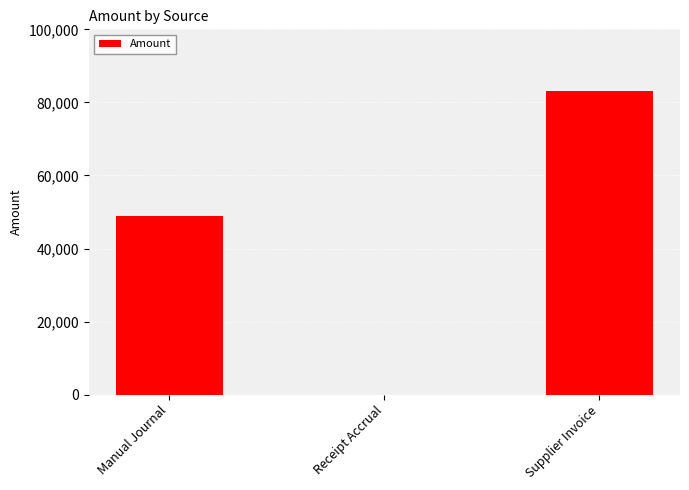

Is it true that the value at Receipt Accrual is -55154.6?

False